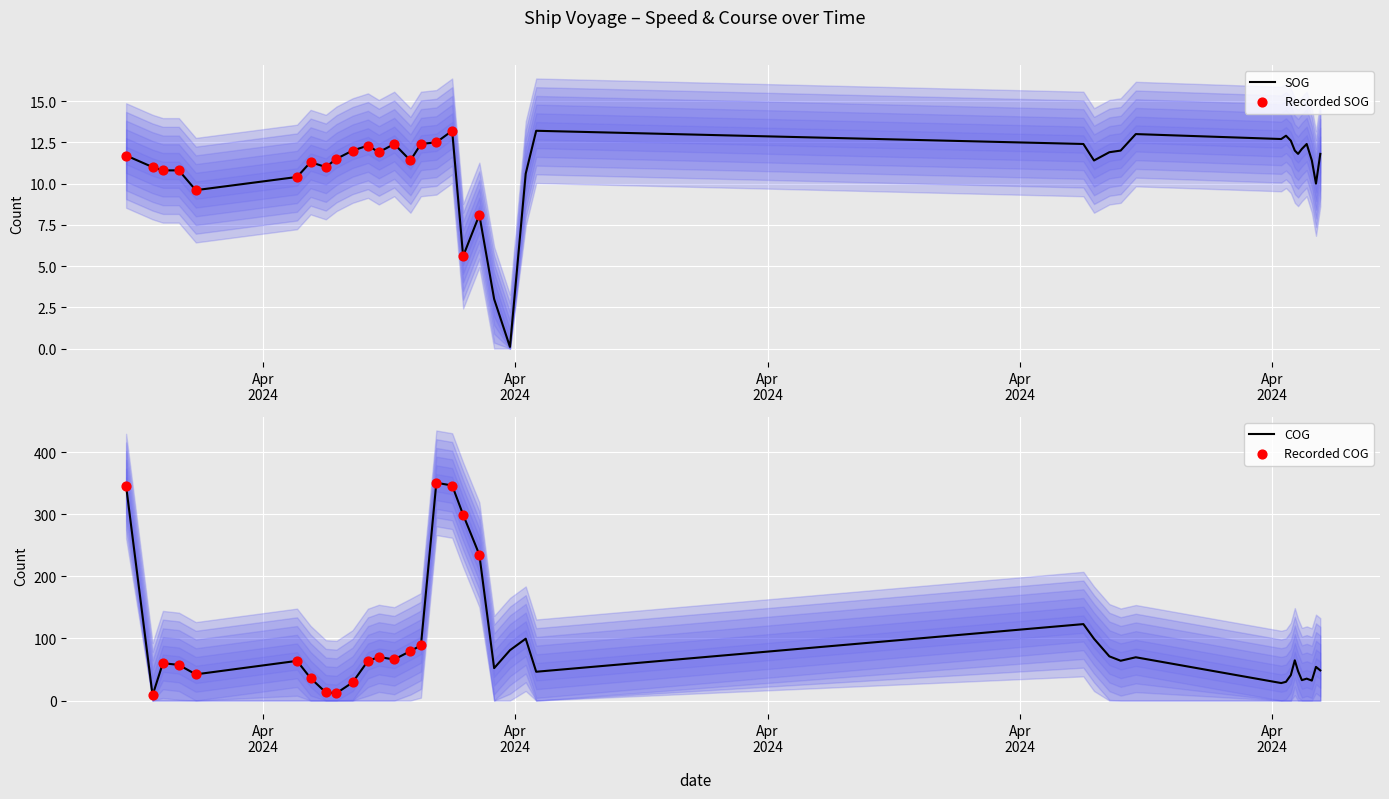

Is the value of COG at 2024-04-22 17:25:26 greater than the value of SOG at 2024-04-22 16:45:29?

Yes